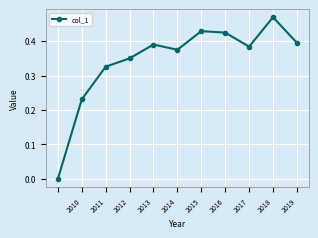

True or false: the data has more than 0 interior local peaks.

True